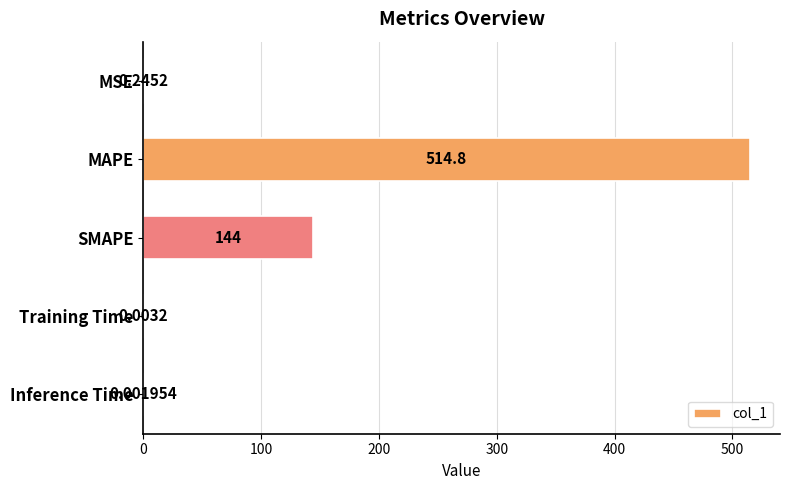

Which label corresponds to the largest value in the chart?

MAPE